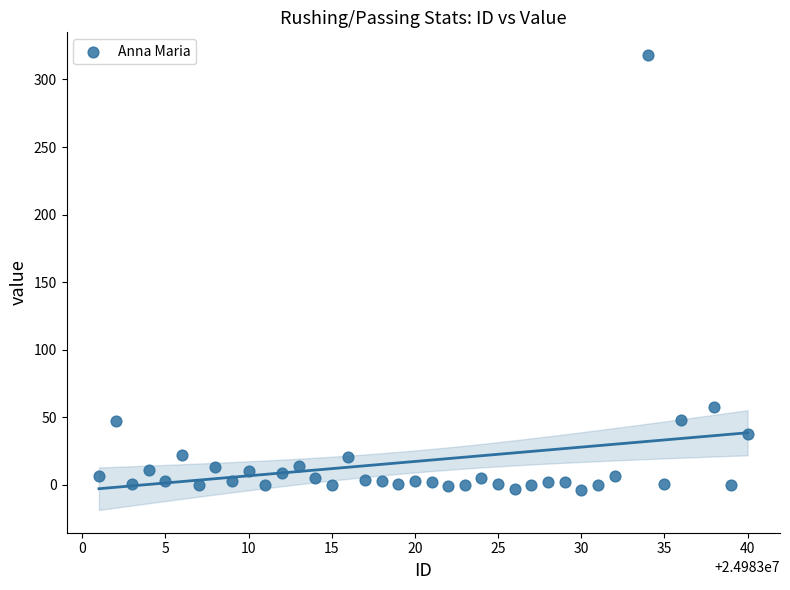

What is the range of Y values (max minus min)?

322